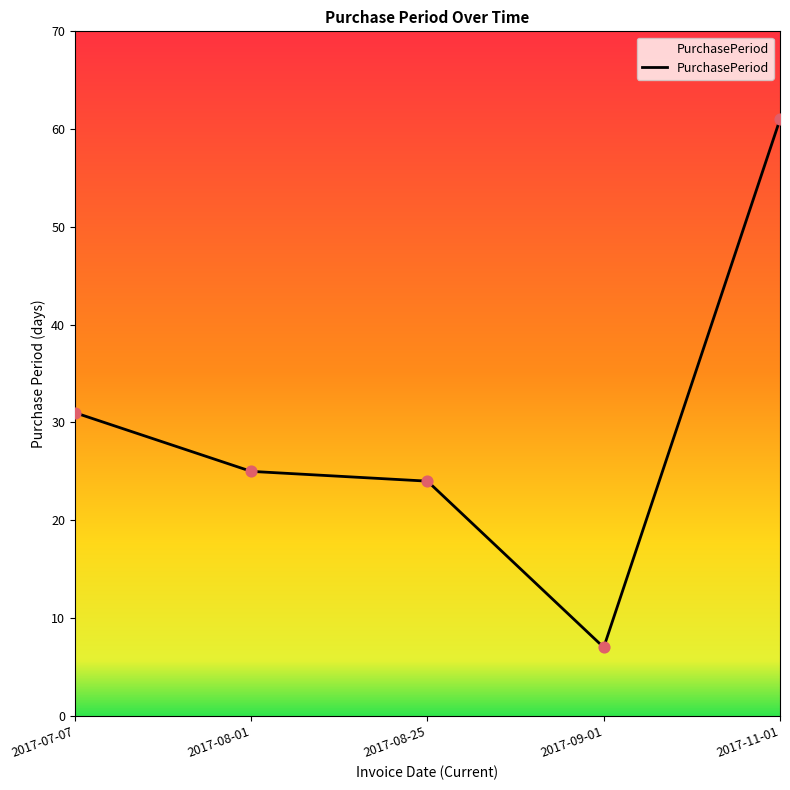

Which has a higher value, 2017-08-25 or 2017-11-01?

2017-11-01